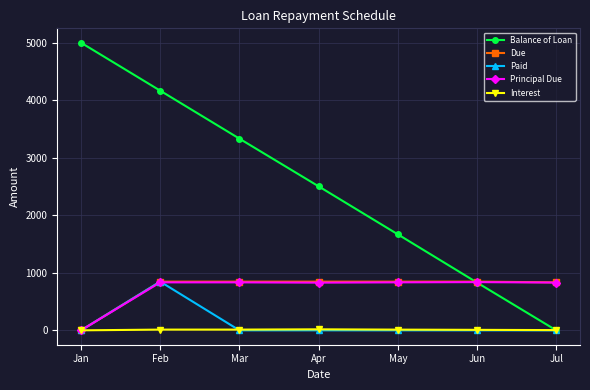

How many positive values does the Principal Due series have?

6